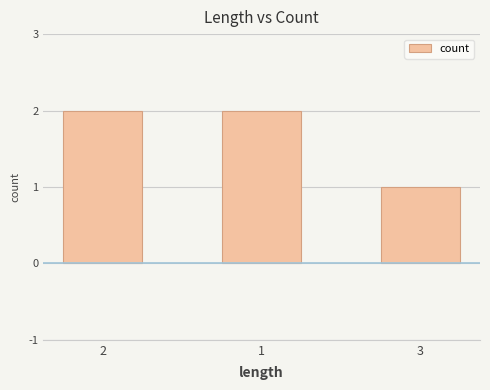

What position from the right is 3?

1